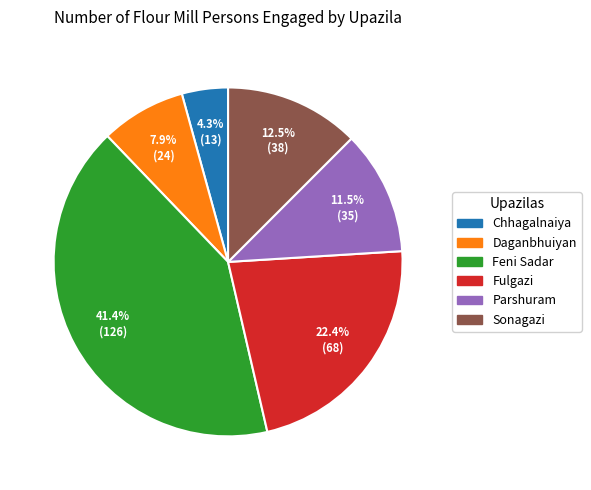

Approximately how many times larger is the value at Fulgazi compared to Chhagalnaiya?

5.2